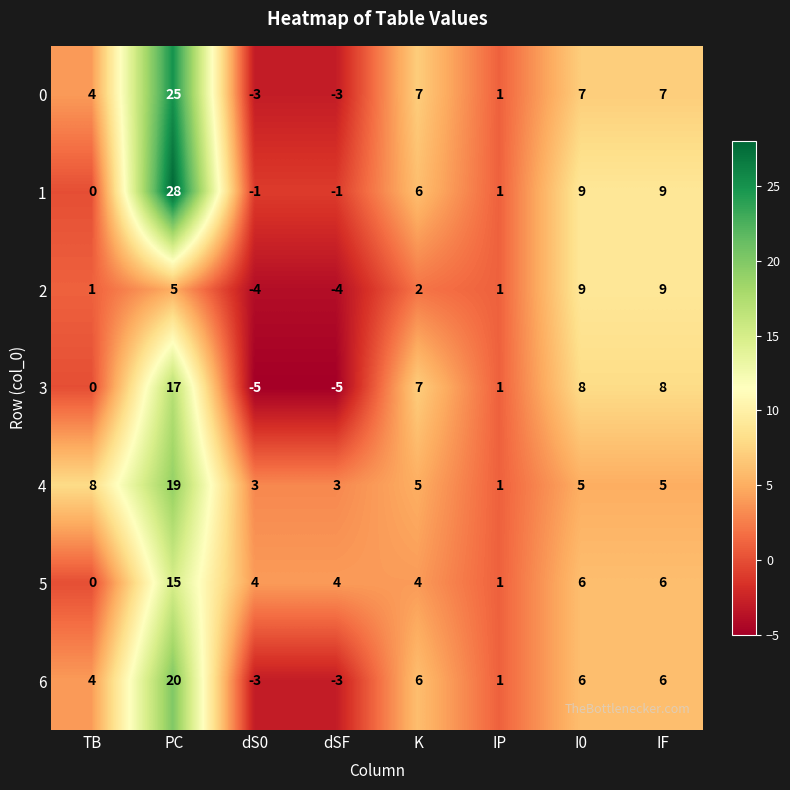

What is the greatest value displayed?

28